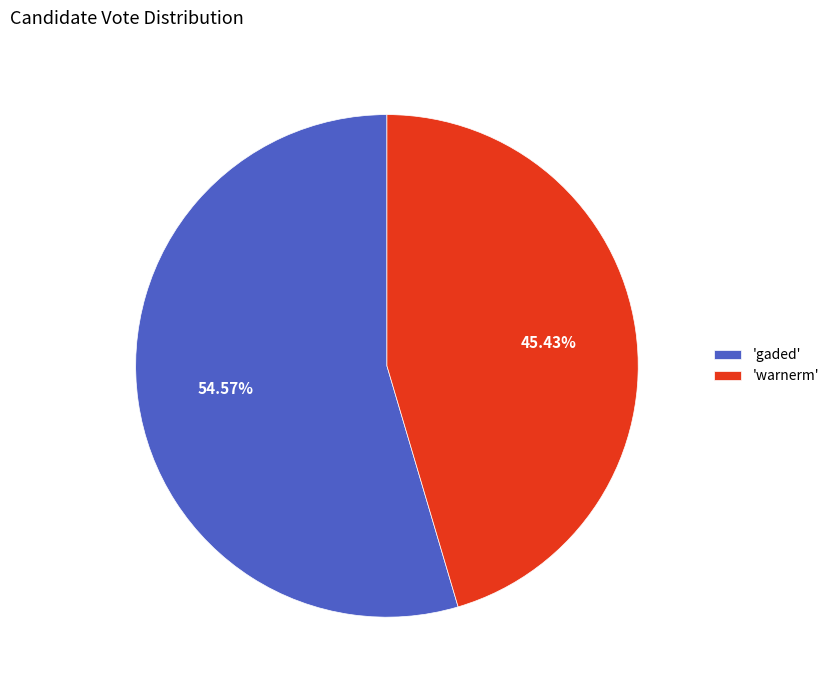

Rank the categories by value from lowest to highest.

'warnerm', 'gaded'